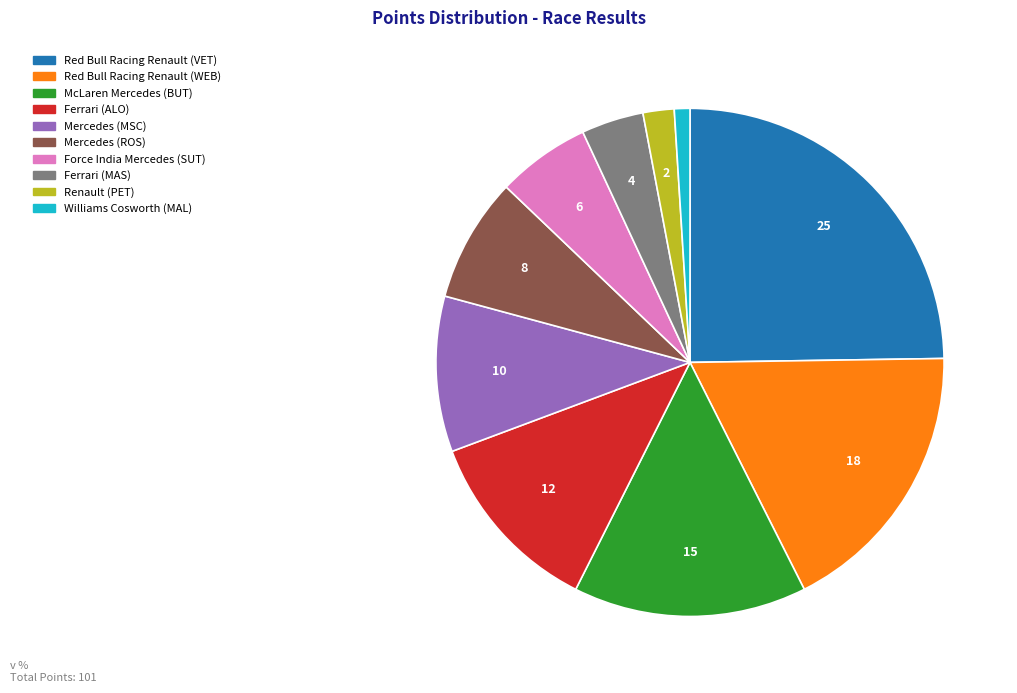

What is the largest slice in the pie chart?

Red Bull Racing Renault (VET)